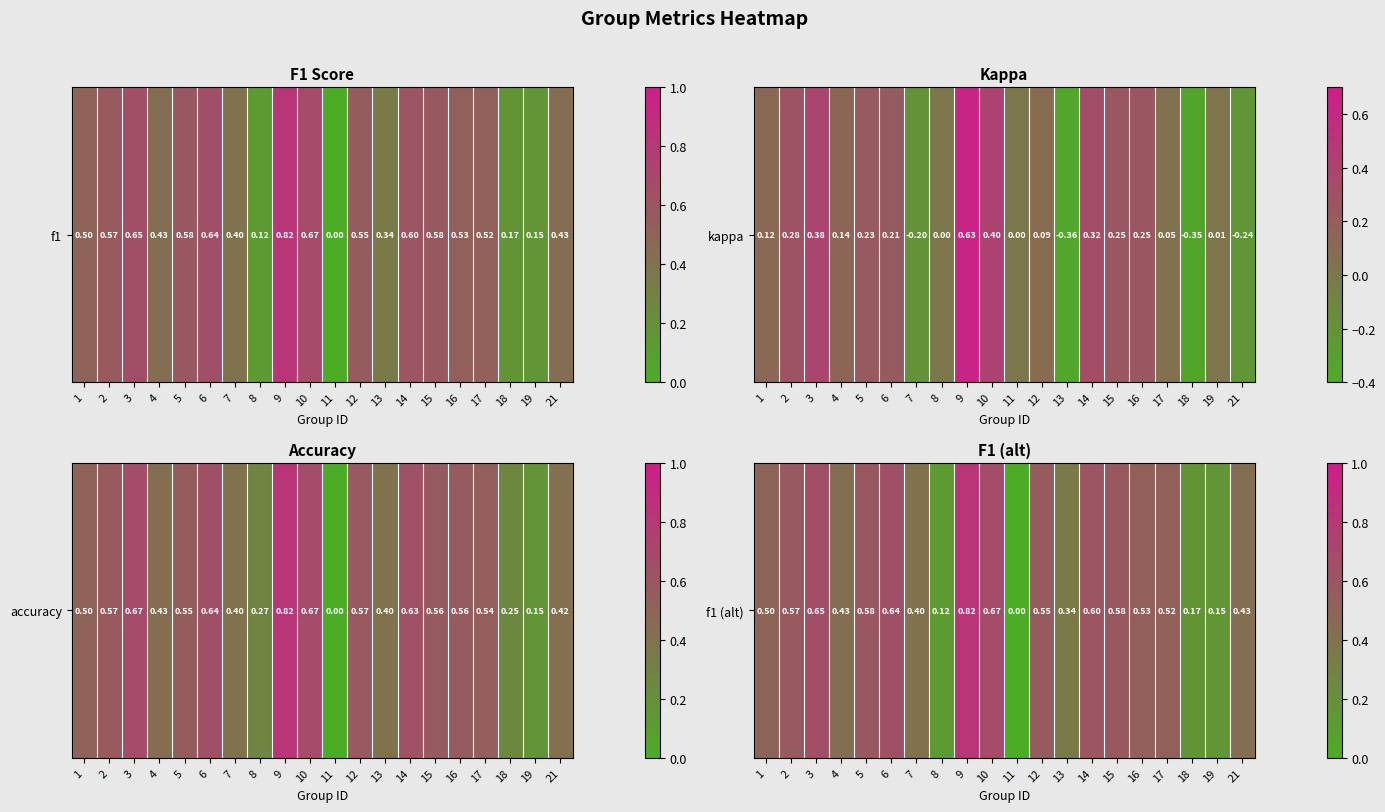

How many values are above zero?

19